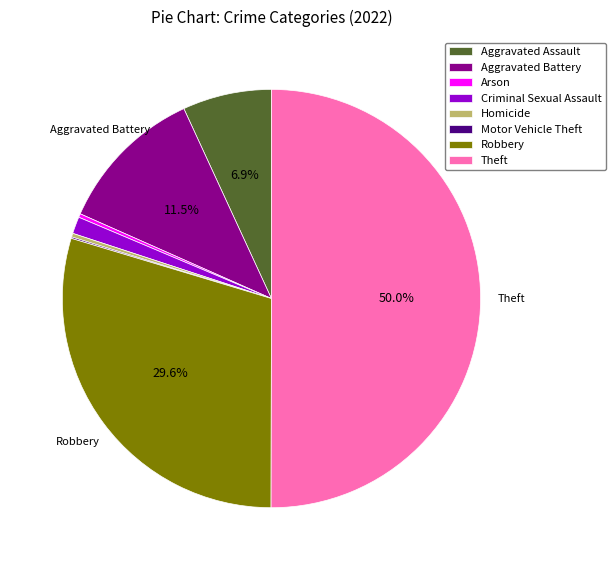

To the nearest percent, what is the difference between the Criminal Sexual Assault and Theft slice percentages?

49%